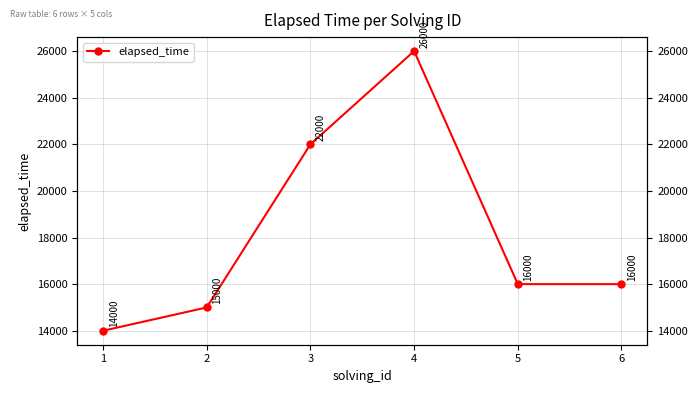

True or false: the data shows 23877 at 6.

False